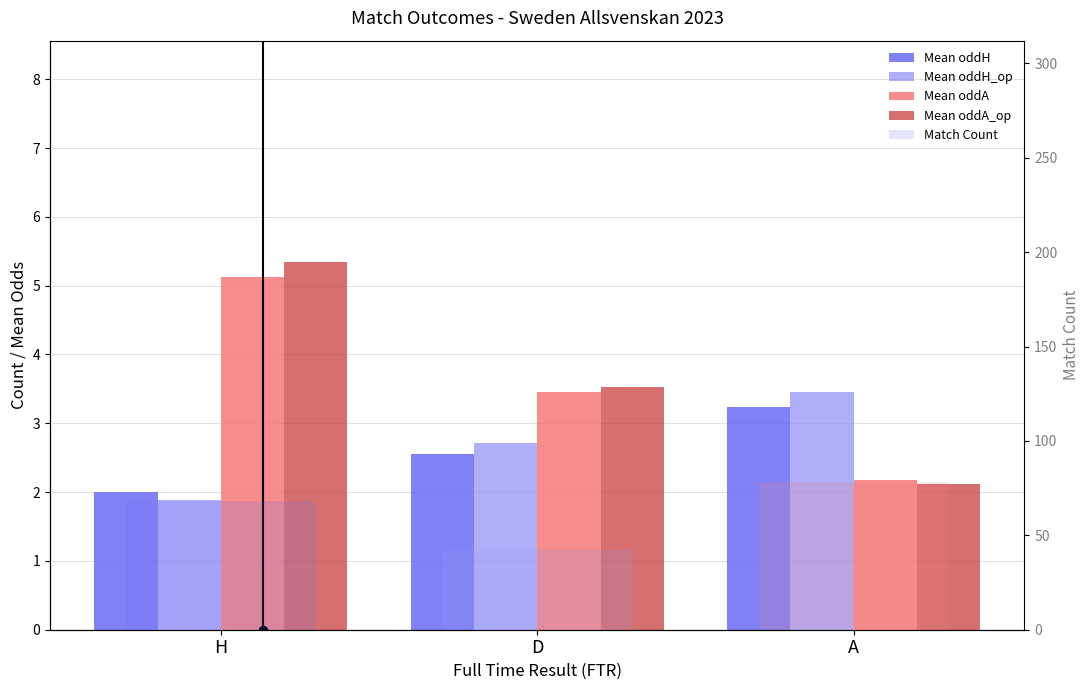

What is the sum of the Mean oddA values at A and H?

7.3